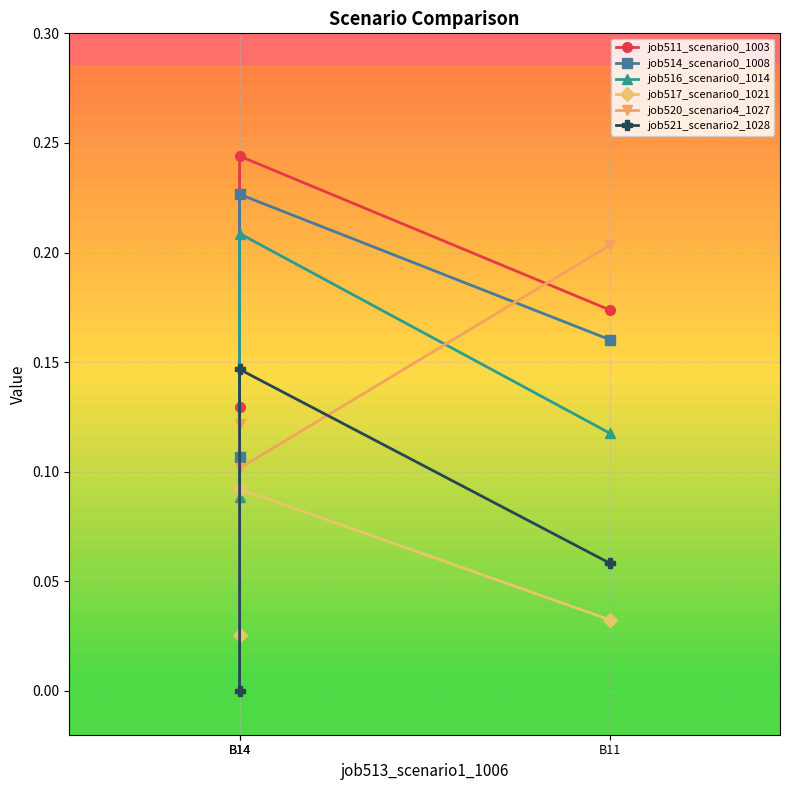

What is the maximum value shown in the chart?

0.2